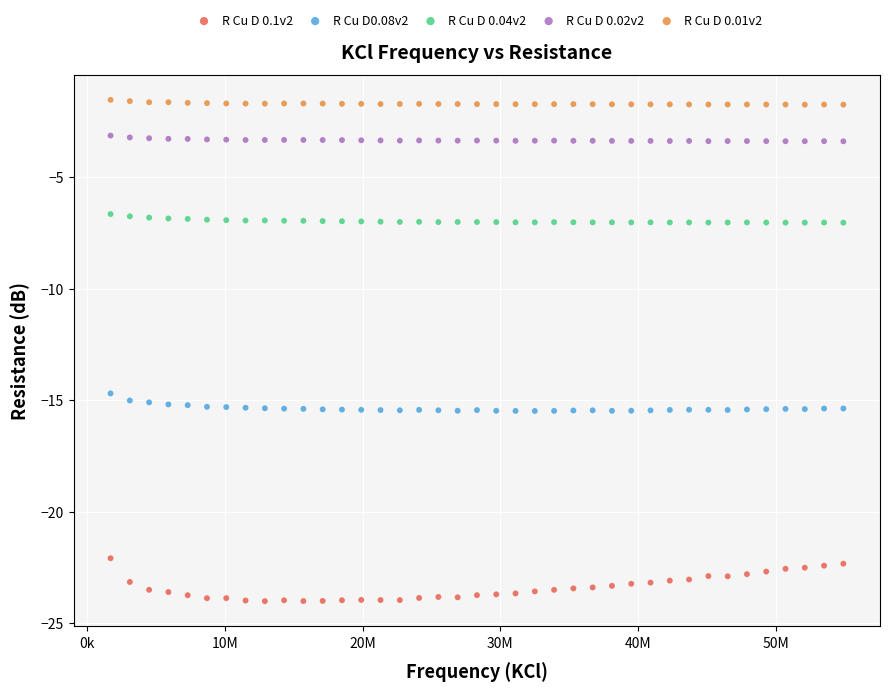

What are all the series names shown in the legend?

R Cu D 0.1v2, R Cu D0.08v2, R Cu D 0.04v2, R Cu D 0.02v2, R Cu D 0.01v2